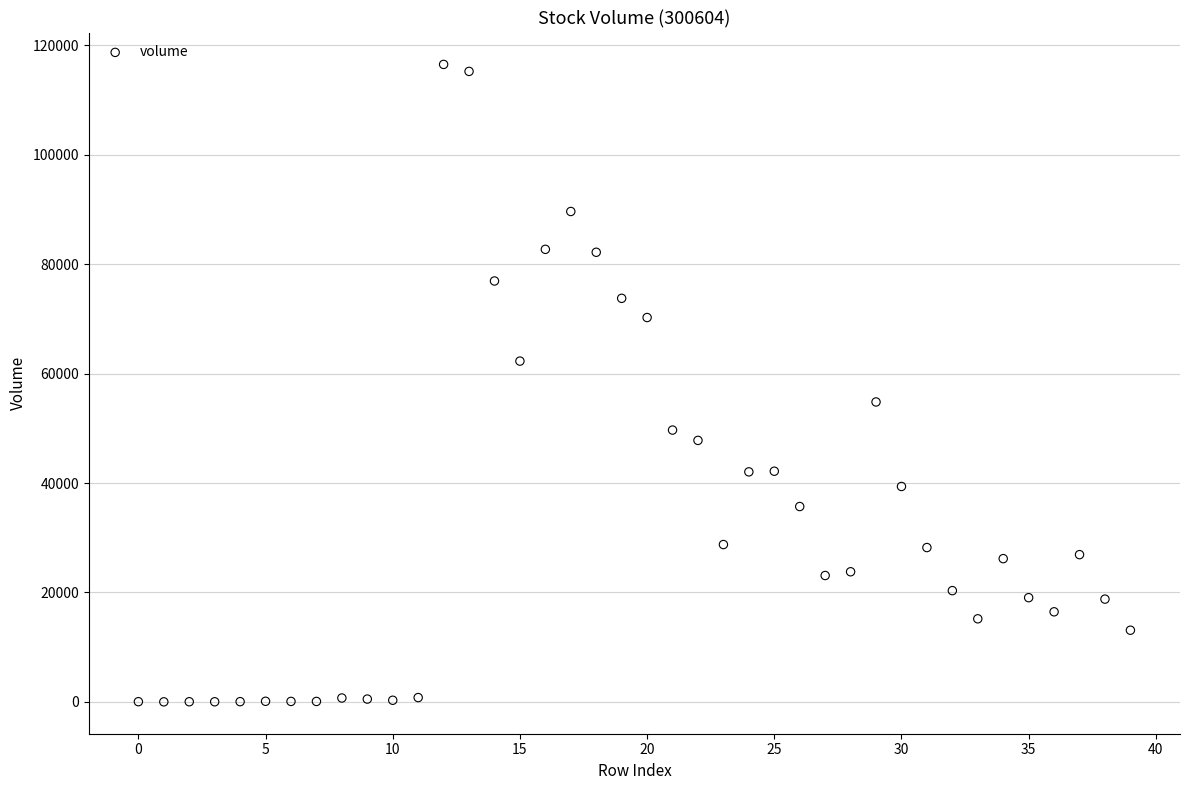

What is the range of Y values (max minus min)?

116481